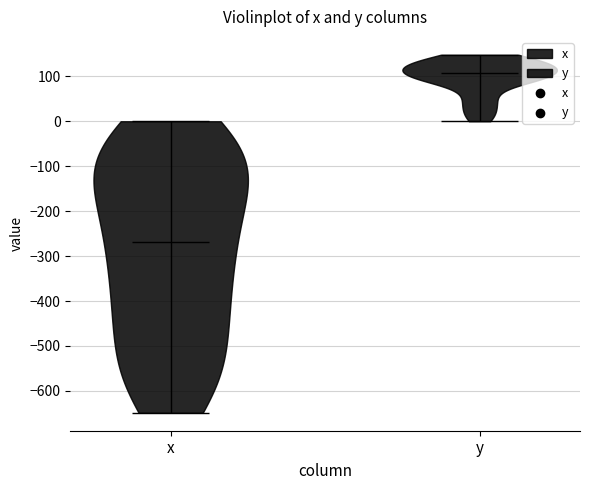

What is the lowest point the violin for y reaches on the y-axis? The values are not printed on the chart, so give them approximately, as read against the axis.

0